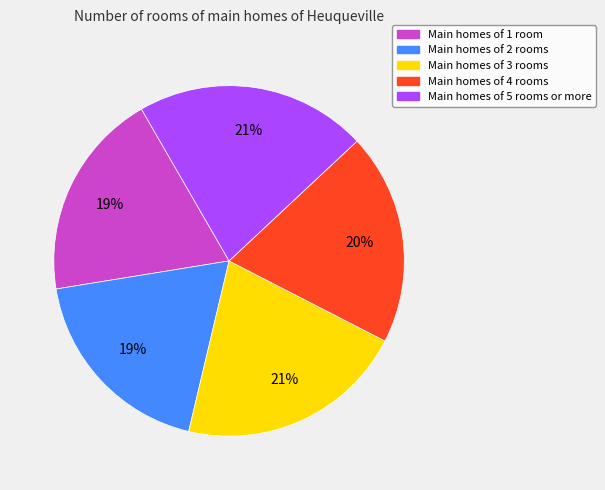

To the nearest percent, what is the average slice percentage?

20%